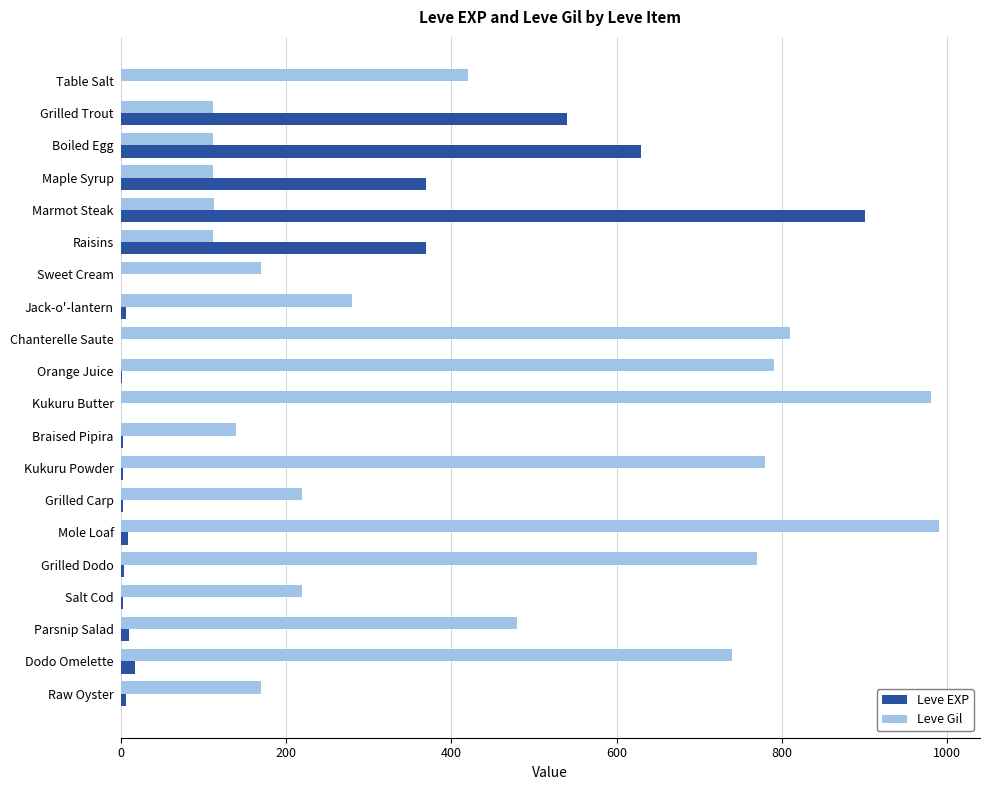

What is the sum of all Leve Gil values?

8521